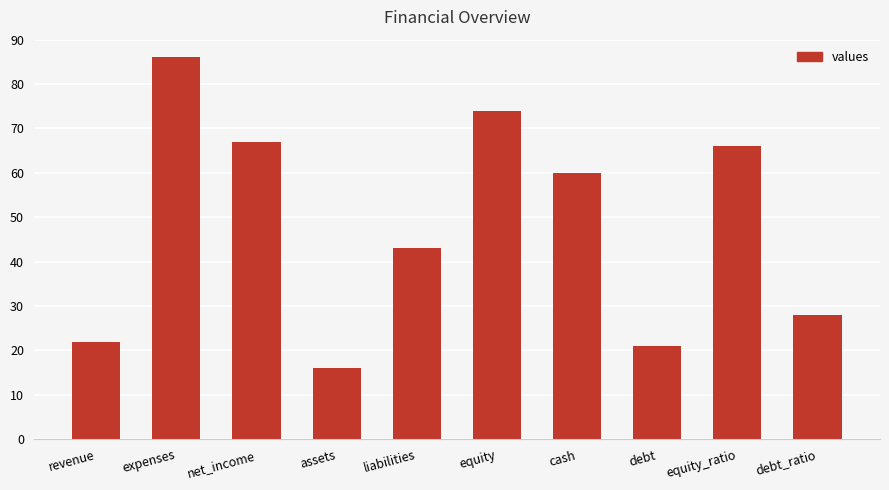

Between revenue and equity, which is larger?

equity